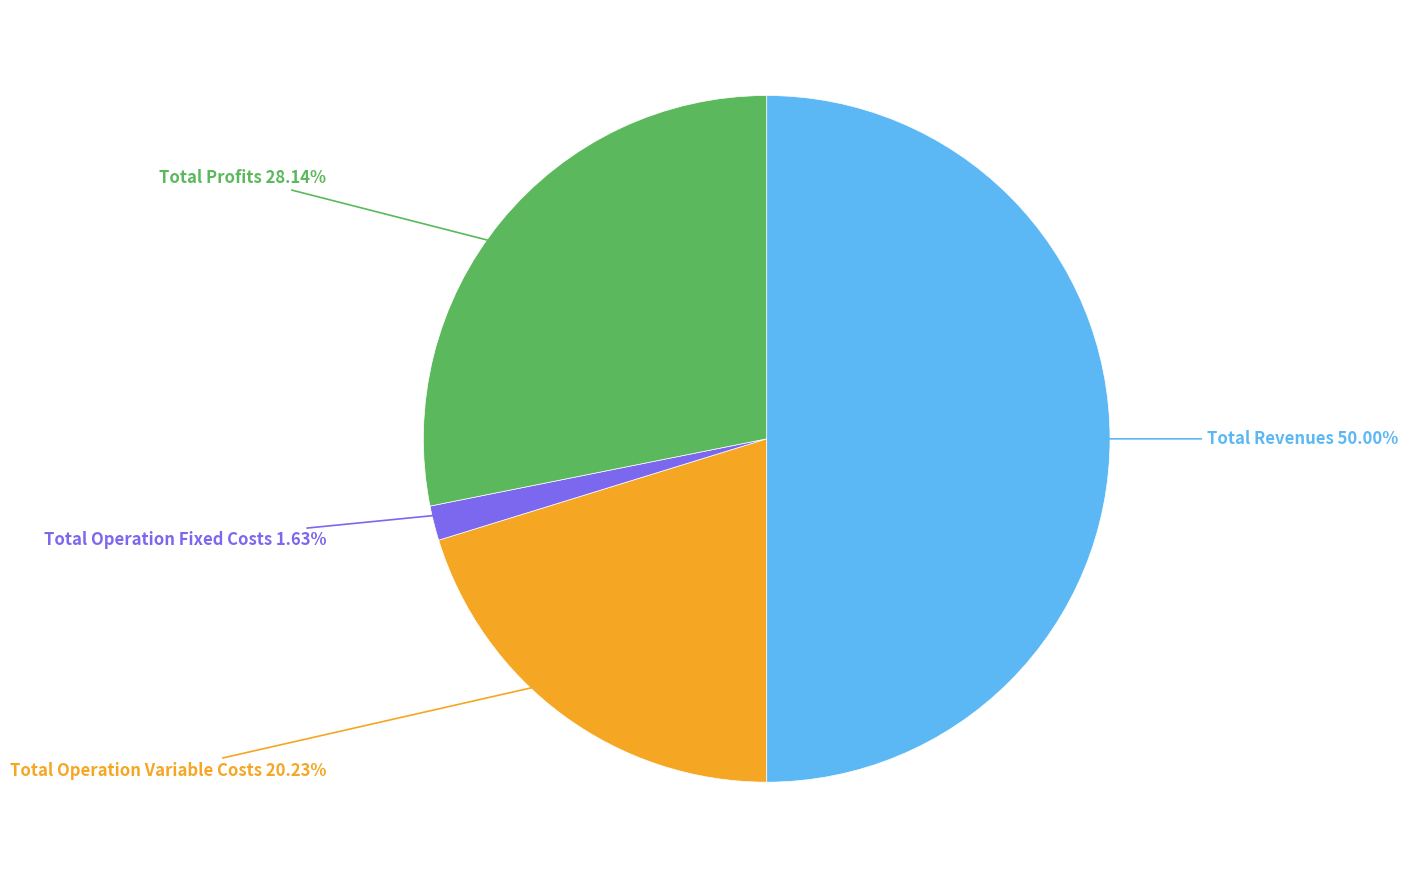

Count the number of slices in the pie.

4